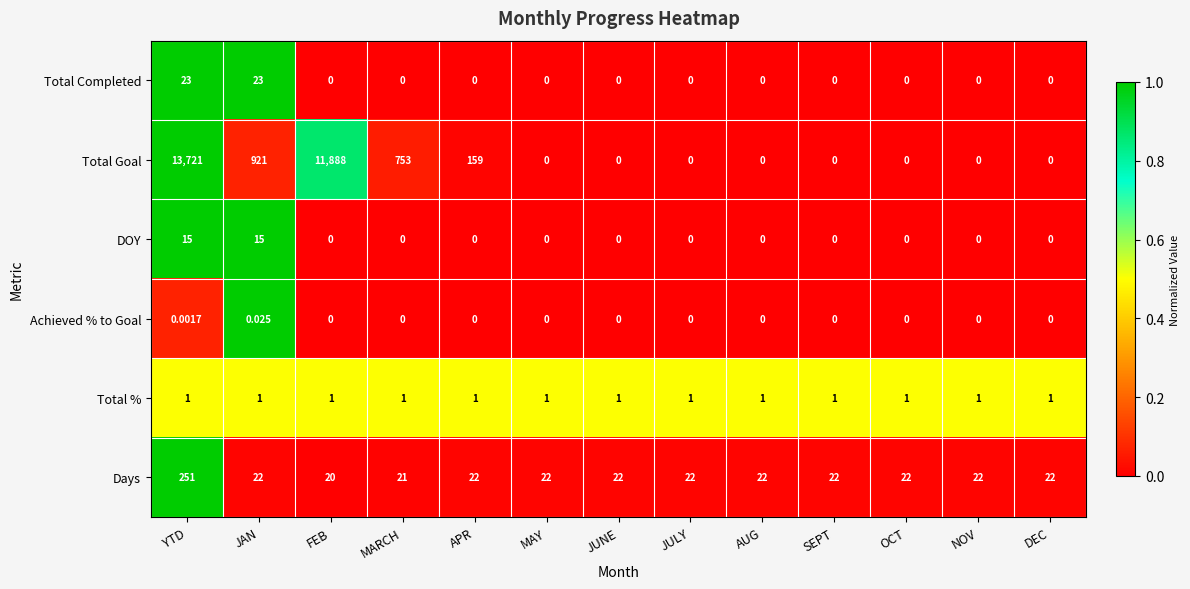

Rank the series by their maximum value, from lowest to highest.

Achieved % to Goal, Total %, DOY, Total Completed, Days, Total Goal